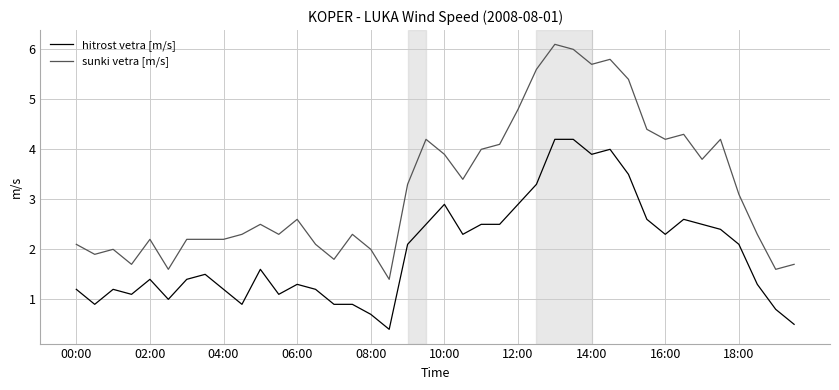

True or false: hitrost vetra [m/s] and sunki vetra [m/s] intersect in this chart.

False